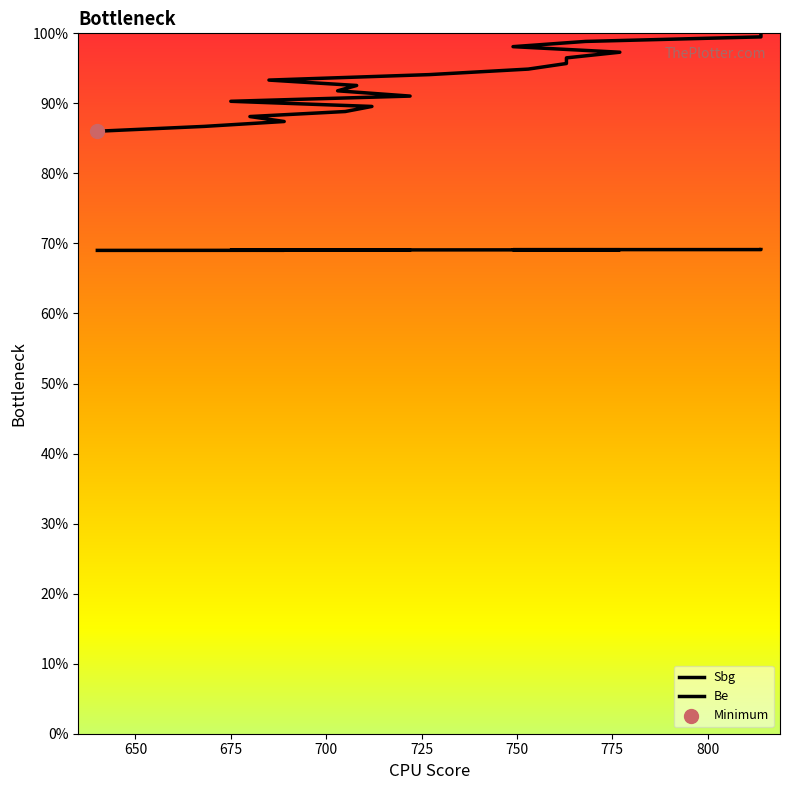

Which series contains the lowest Y value?

Be